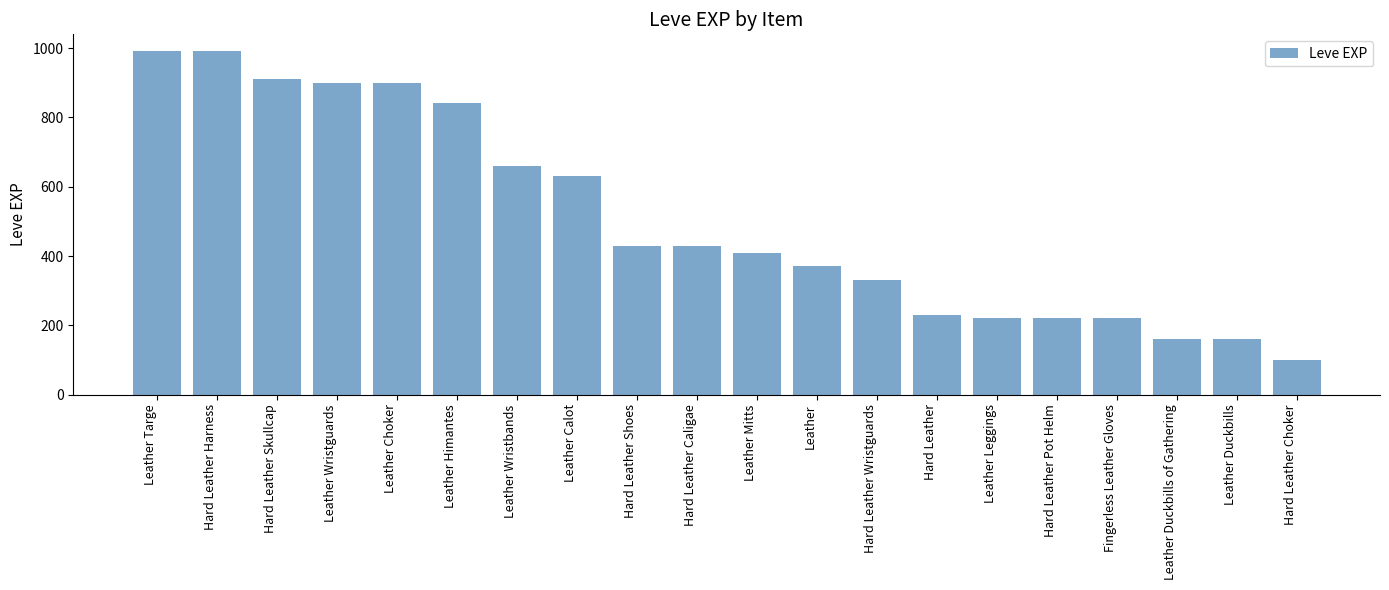

The value at Hard Leather Wristguards is 330. True or false?

True